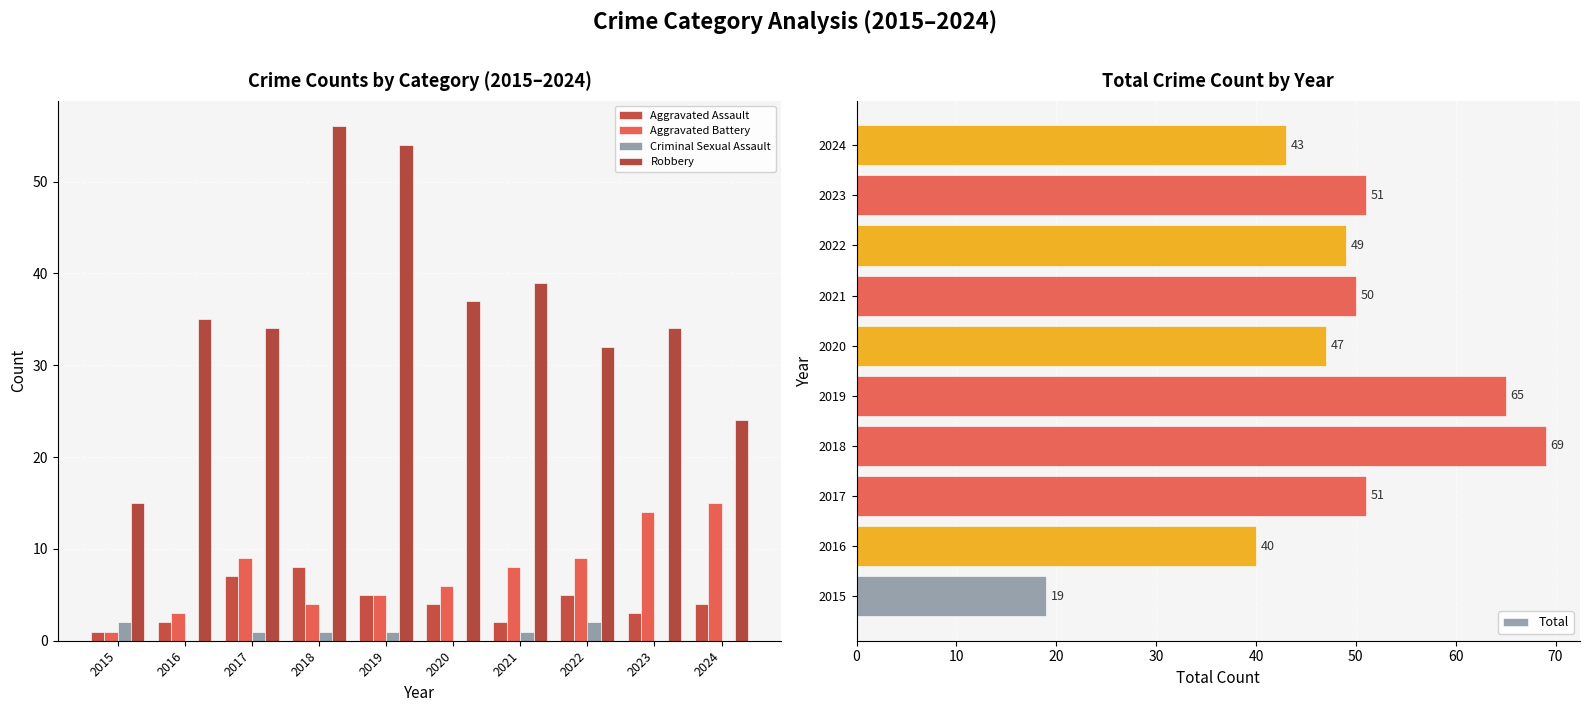

Reading left to right, extract all data points from this chart.

Aggravated Assault: 2015=1	2016=2	2017=7	2018=8	2019=5	2020=4	2021=2	2022=5	2023=3	2024=4
Aggravated Battery: 2015=1	2016=3	2017=9	2018=4	2019=5	2020=6	2021=8	2022=9	2023=14	2024=15
Criminal Sexual Assault: 2015=2	2016=0	2017=1	2018=1	2019=1	2020=0	2021=1	2022=2	2023=0	2024=0
Robbery: 2015=15	2016=35	2017=34	2018=56	2019=54	2020=37	2021=39	2022=32	2023=34	2024=24
Total: 2015=19	2016=40	2017=51	2018=69	2019=65	2020=47	2021=50	2022=49	2023=51	2024=43